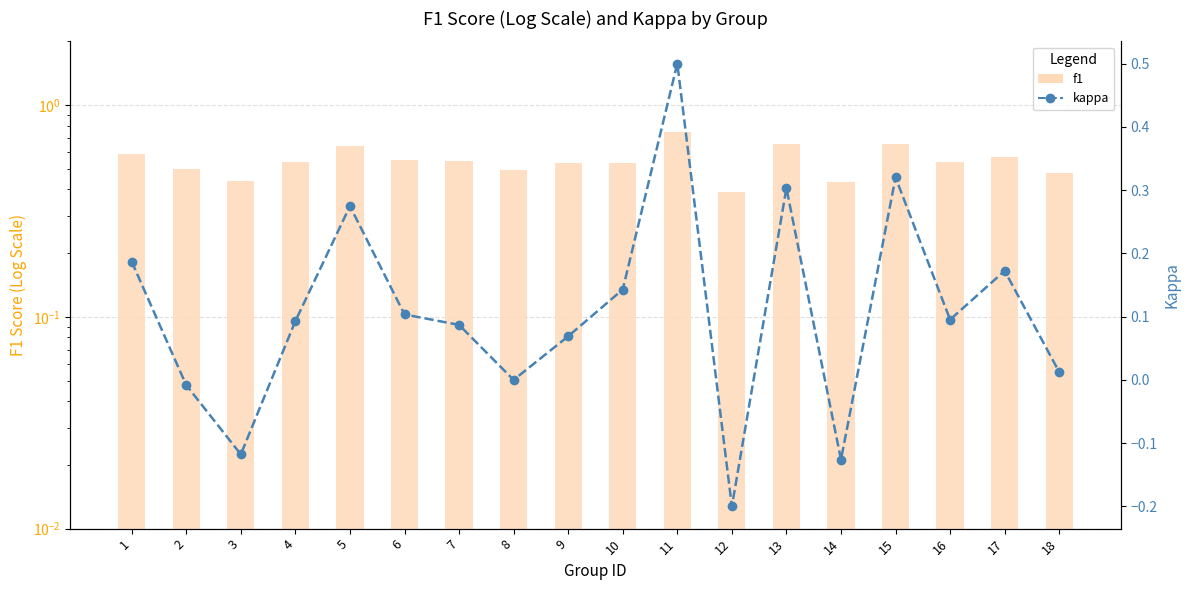

What is the maximum value shown in the chart?

0.8